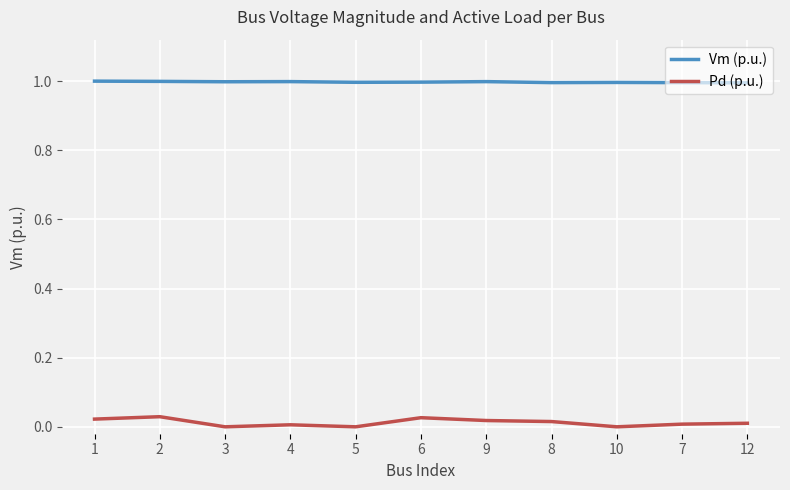

True or false: Pd (p.u.) and Vm (p.u.) cross at least once.

False